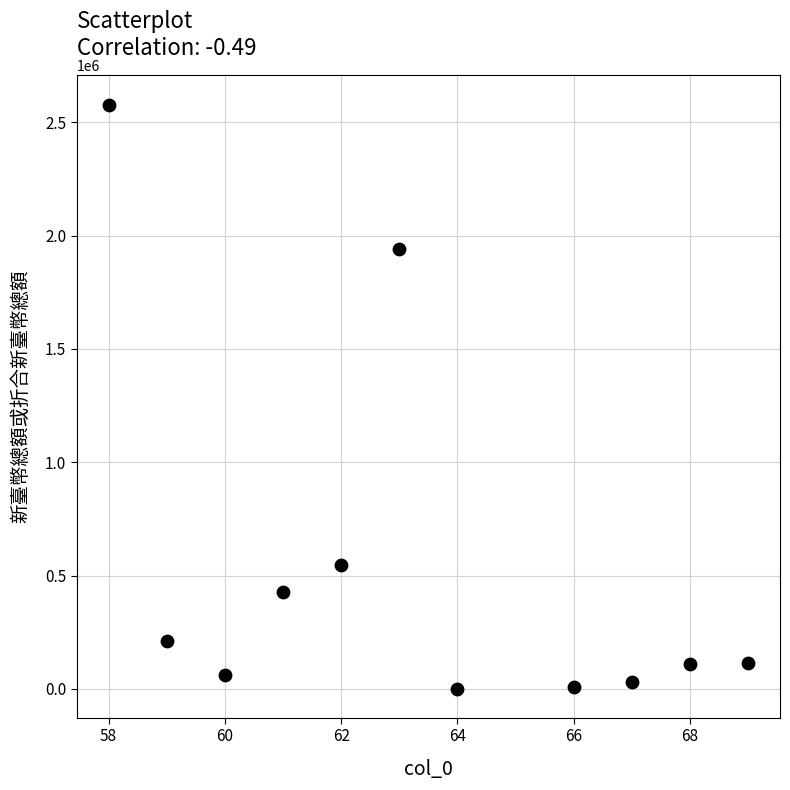

What Y value in the scatter plot is closest to 1289809?

1941854.0